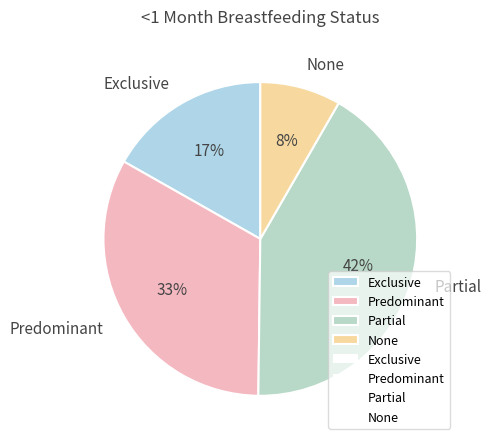

Do Predominant and Partial together represent more than half of the pie?

Yes